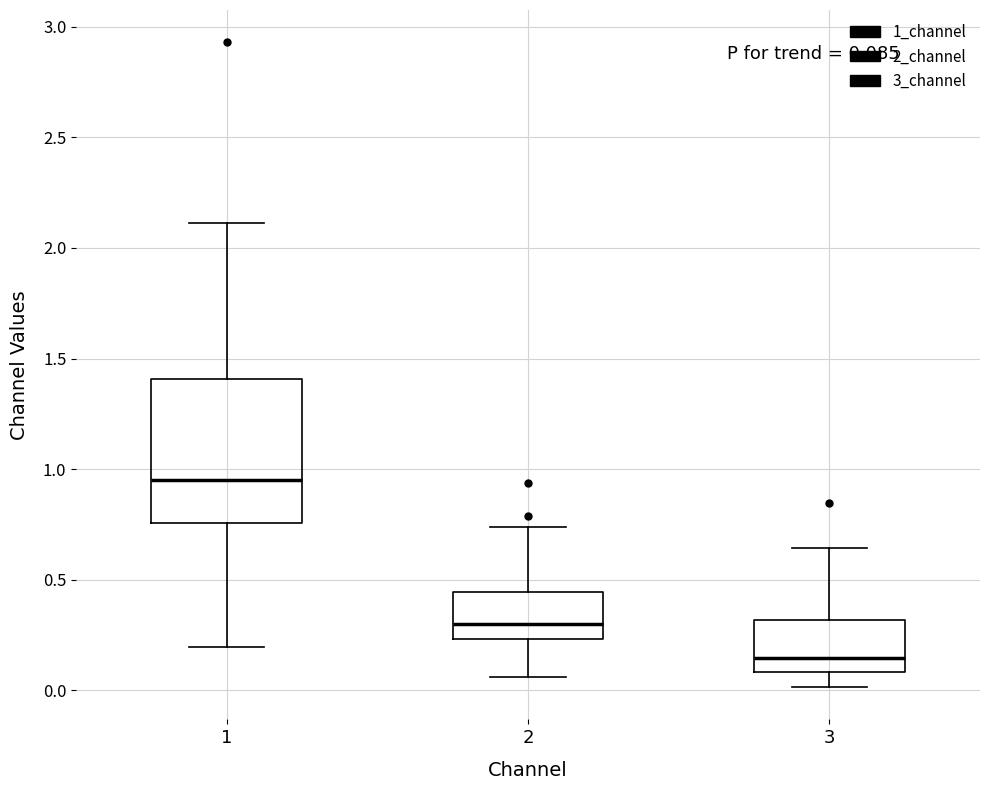

Which box is the tallest, from its lower edge to its upper edge?

1